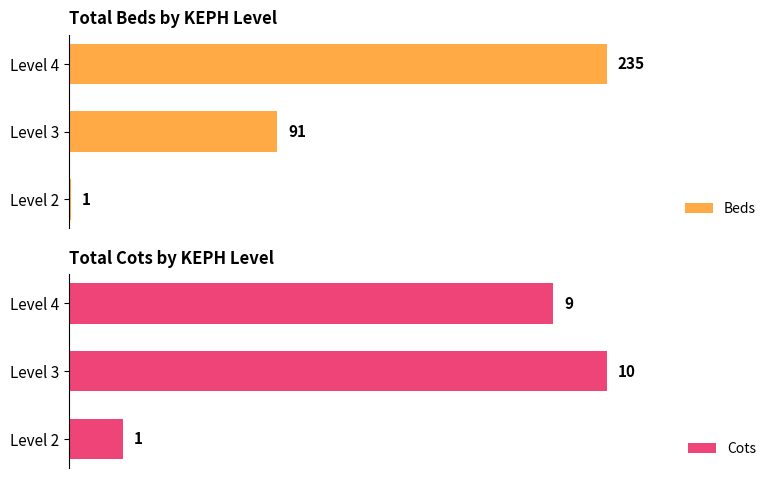

What is the sum of all Beds values?

327